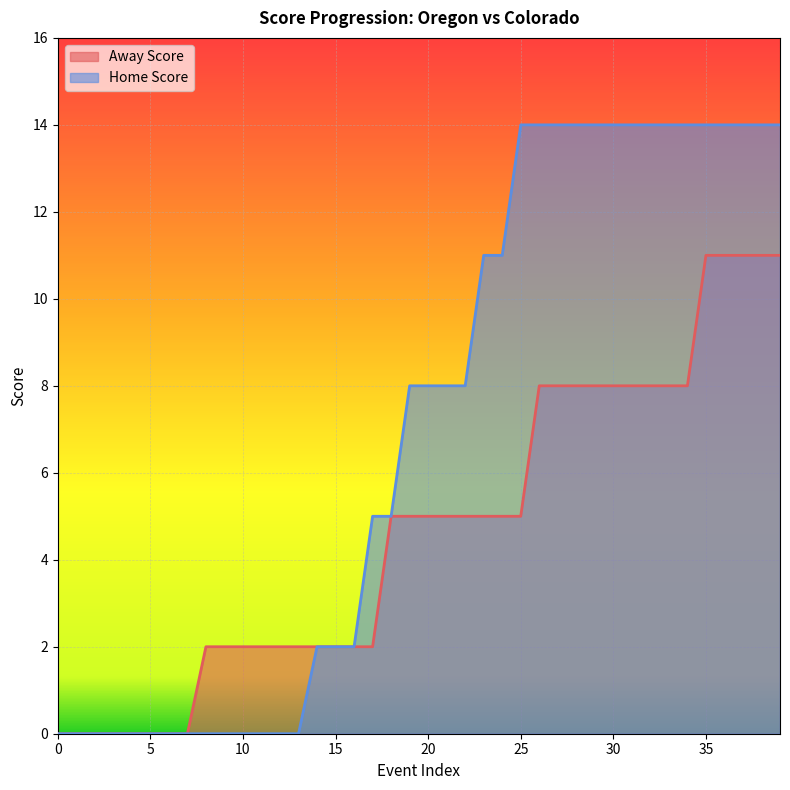

True or false: Home Score has more than 0 points higher than both neighbors.

False